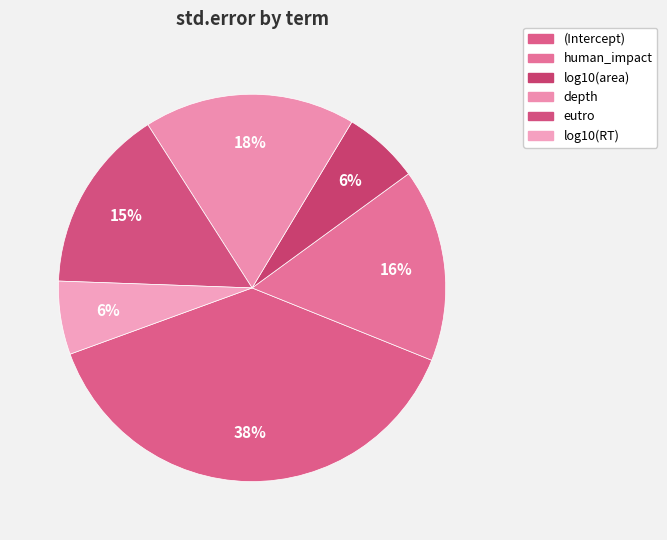

What is the total percentage of log10(area) and eutro?

21.7%